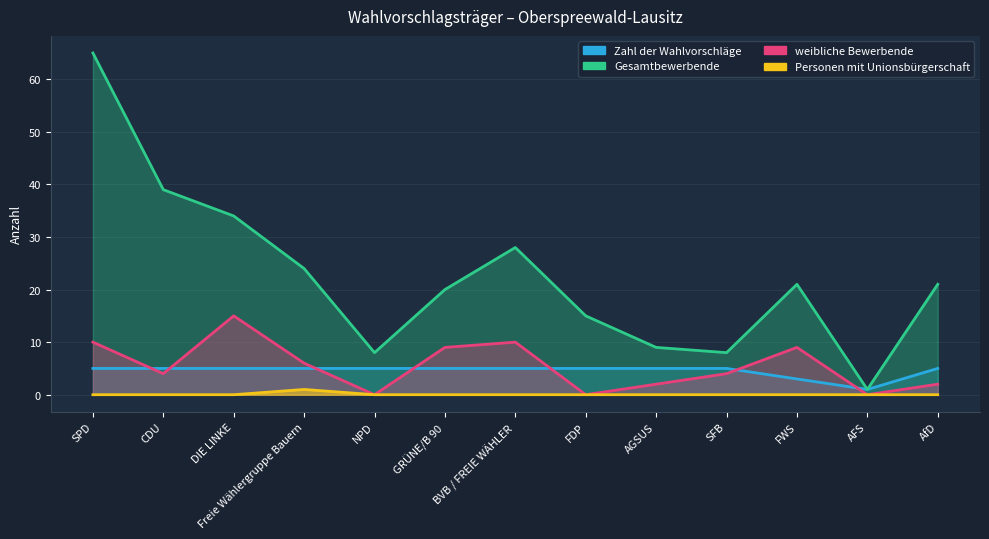

True or false: Zahl der Wahlvorschläge has more than 0 interior local peaks.

False